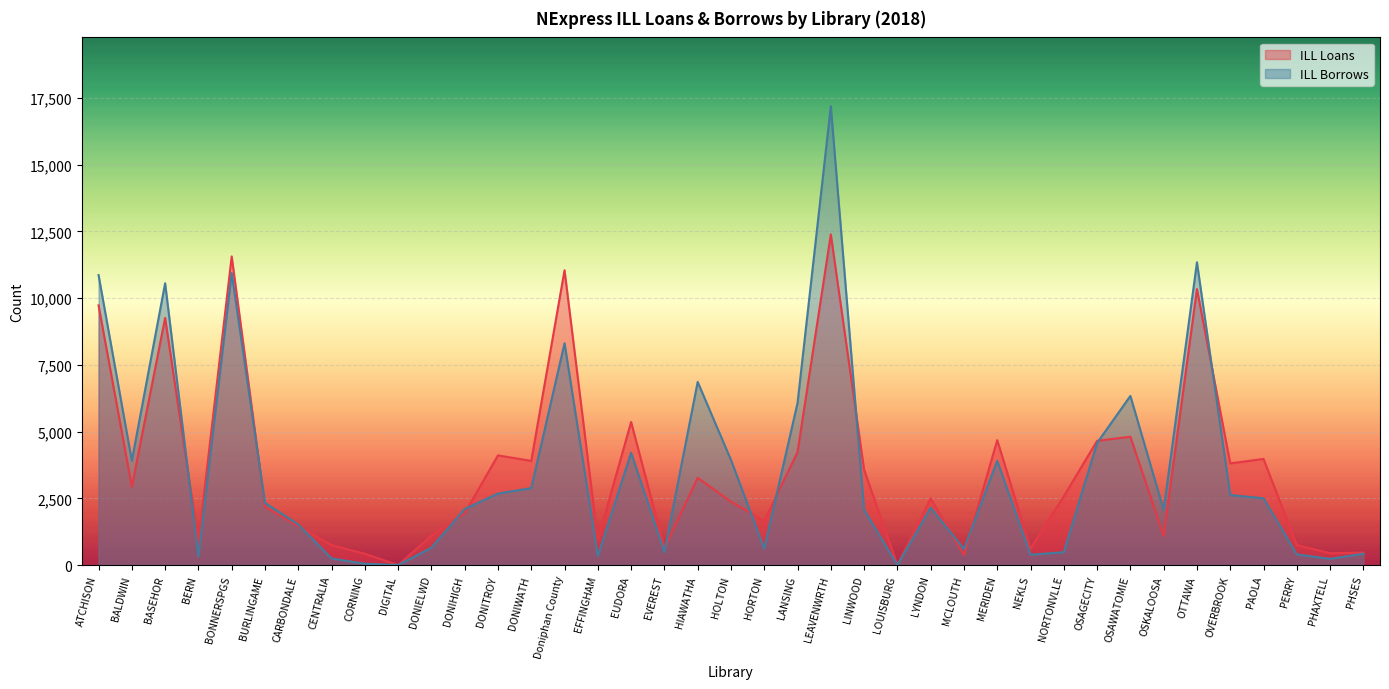

How many lines are shown in the chart?

2